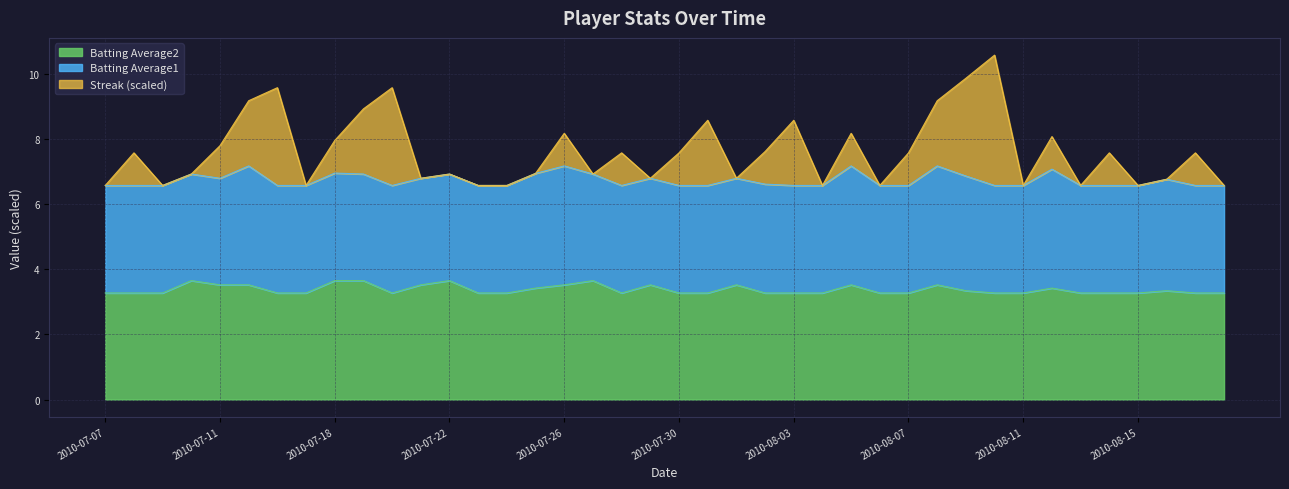

True or false: Streak and Batting Average2 cross at least once.

False